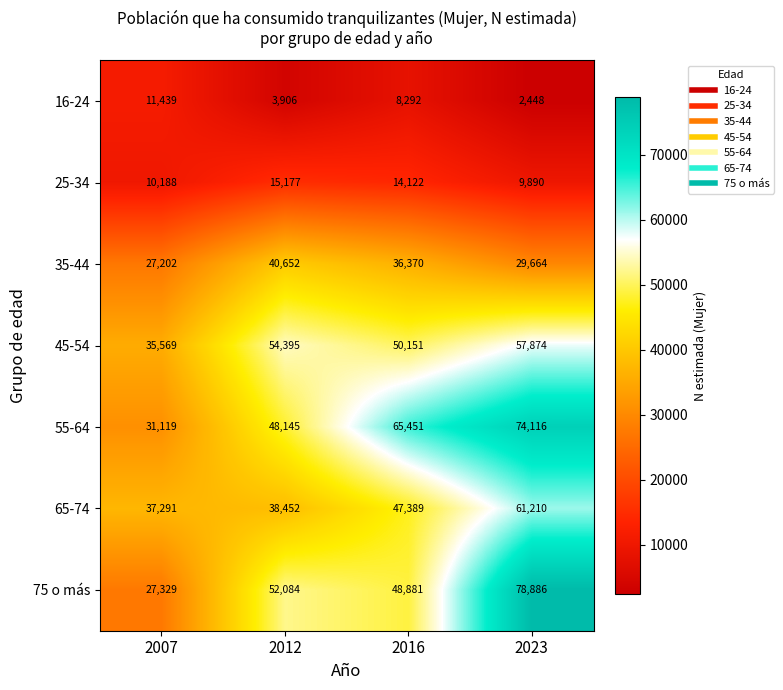

Rank the series by their maximum value, from highest to lowest.

75 o más, 55-64, 65-74, 45-54, 35-44, 25-34, 16-24